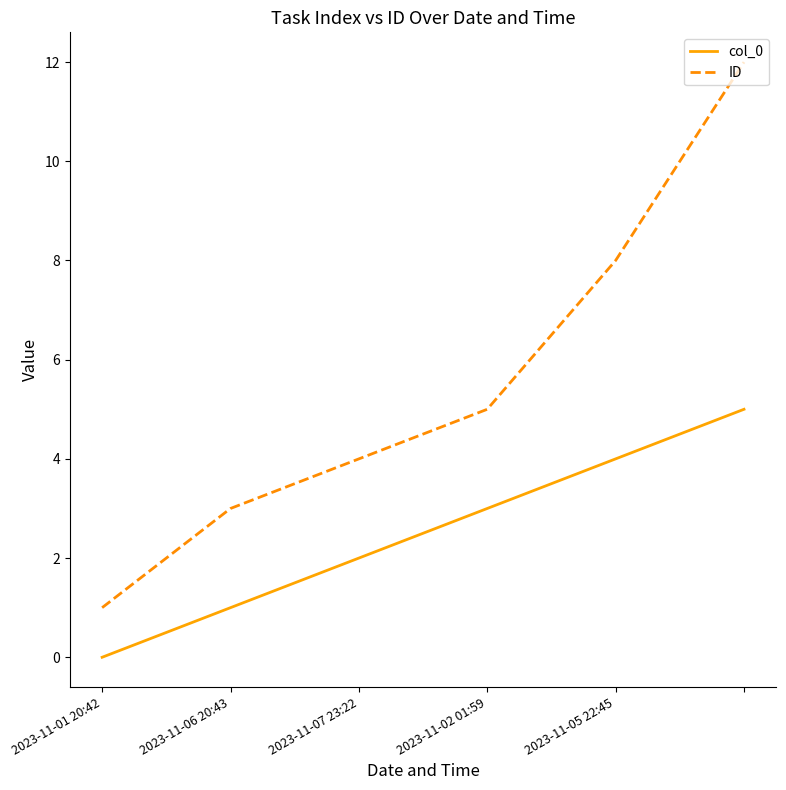

True or false: col_0 and ID intersect in this chart.

False